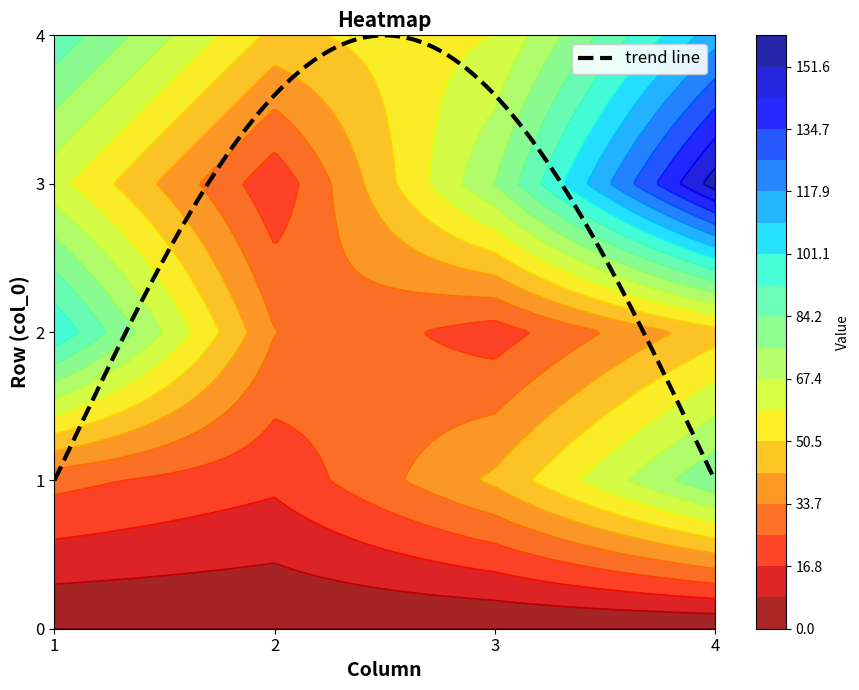

Where is 3 nearest to the value 38?

1